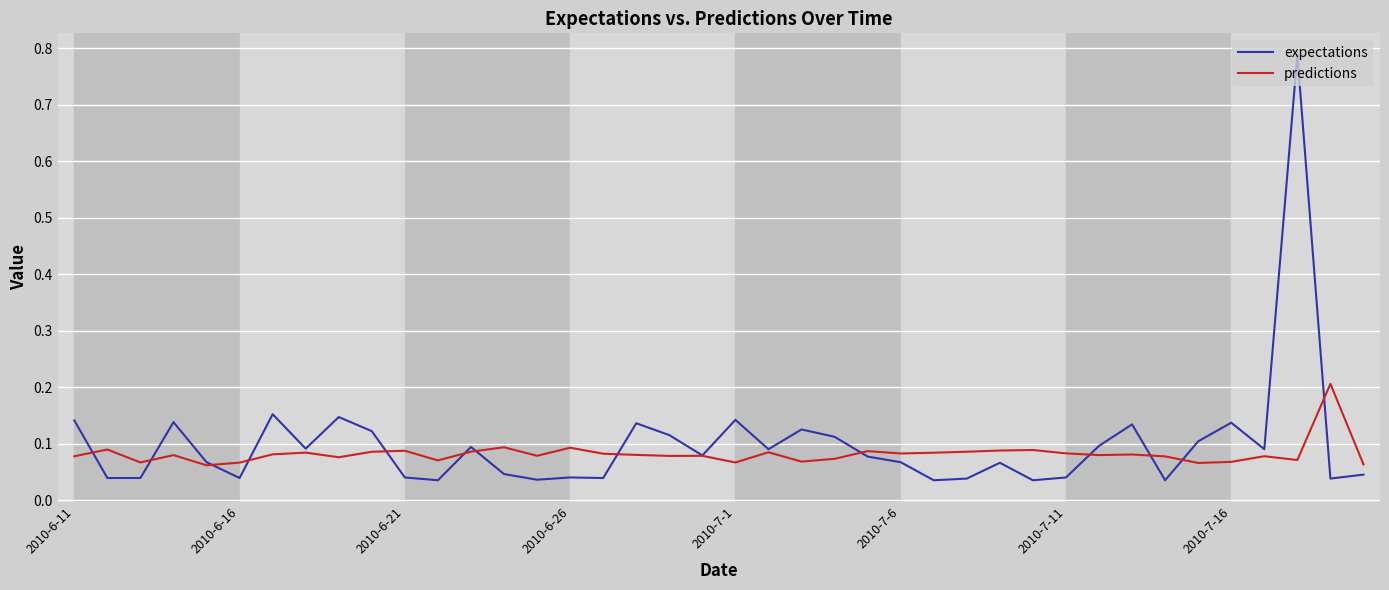

List the series in order of their peak value, lowest first.

predictions, expectations